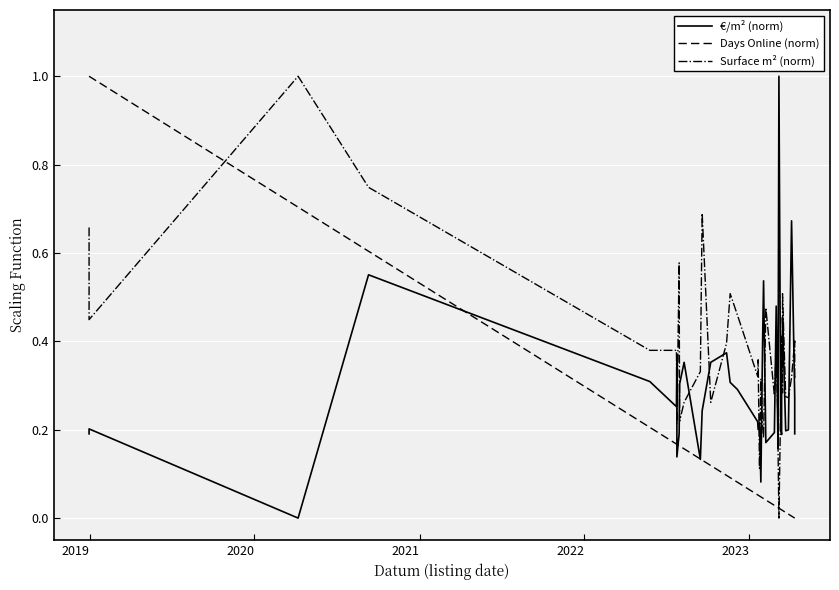

How many positive values does the Surface m² (norm) series have?

39